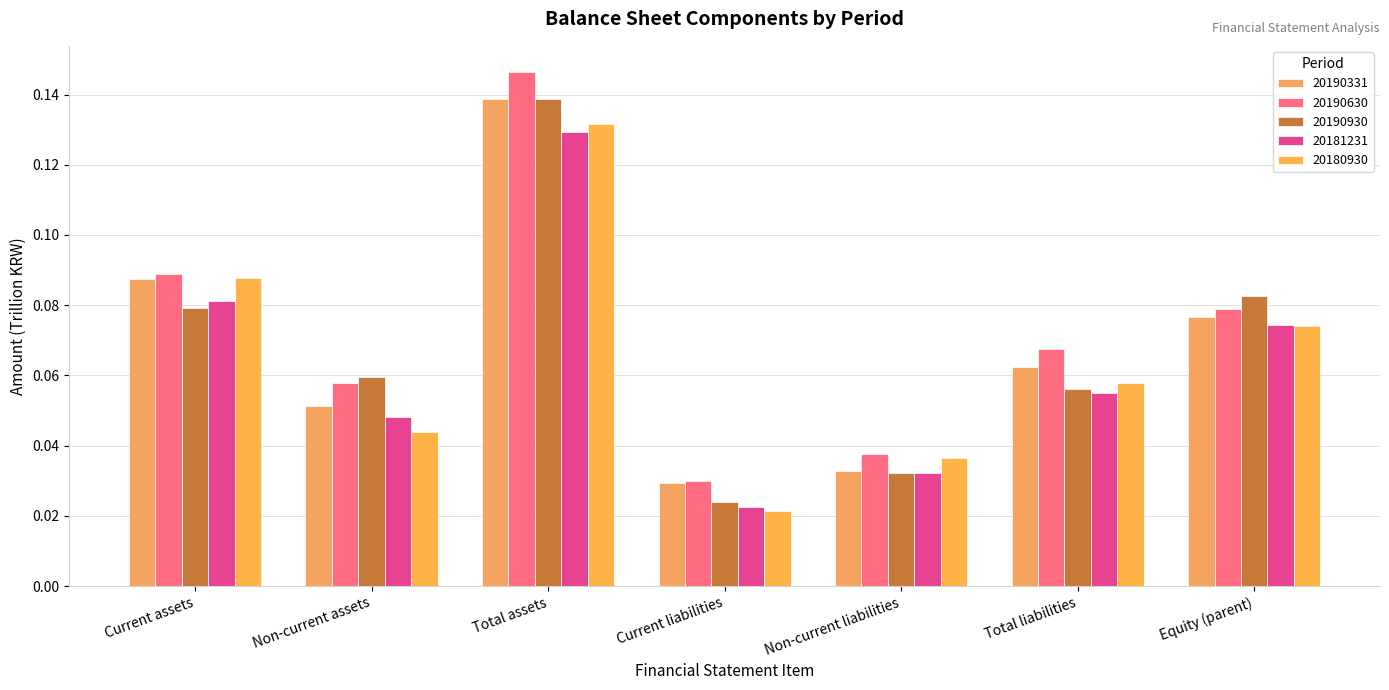

The 20180930 series shows 0.1 at Total assets. True or false?

False